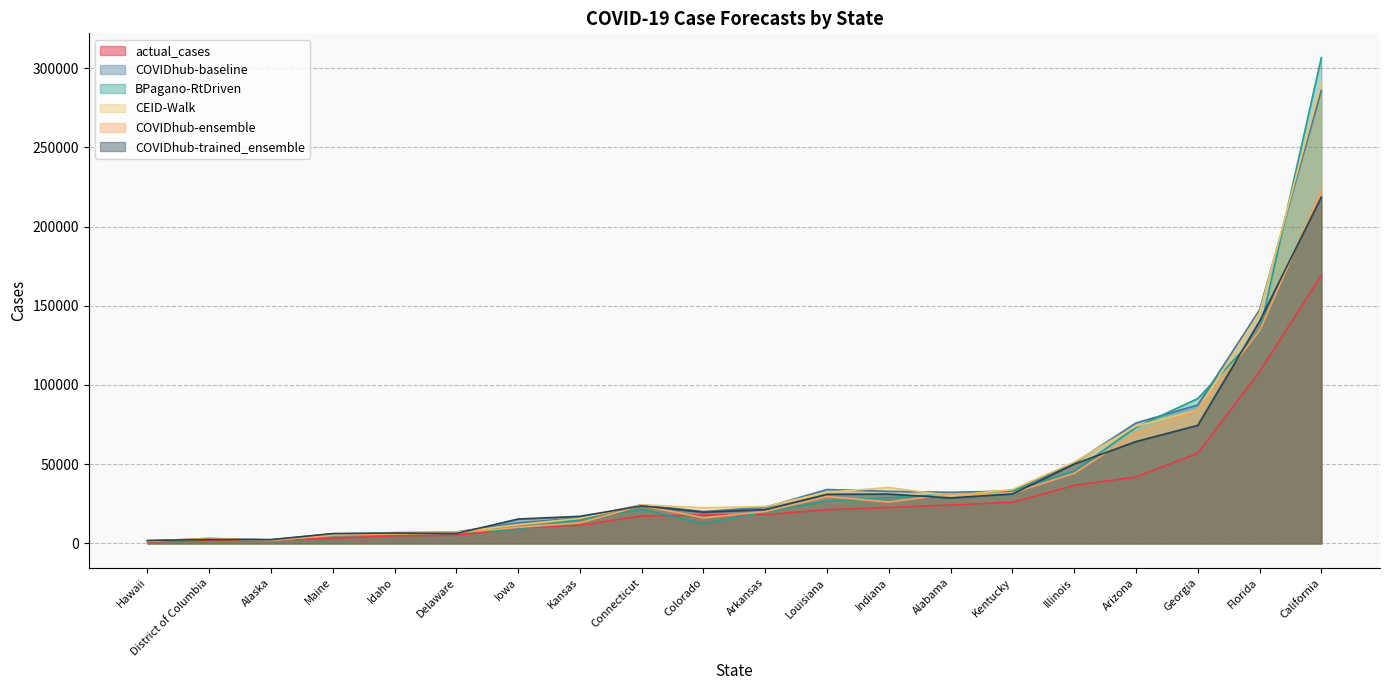

Which category has the highest value across all series?

California